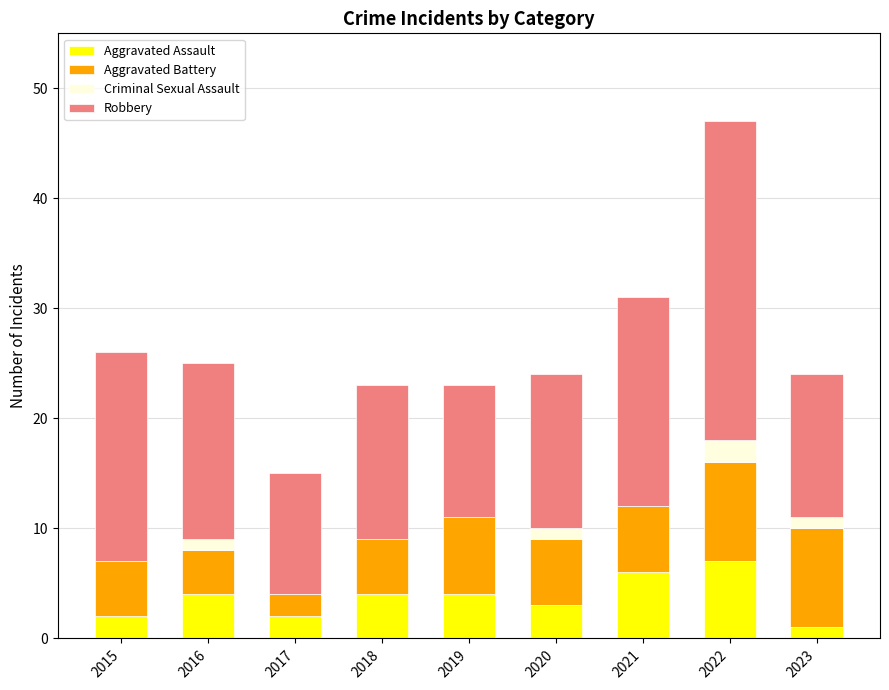

What is the highest value of the Aggravated Assault series?

7